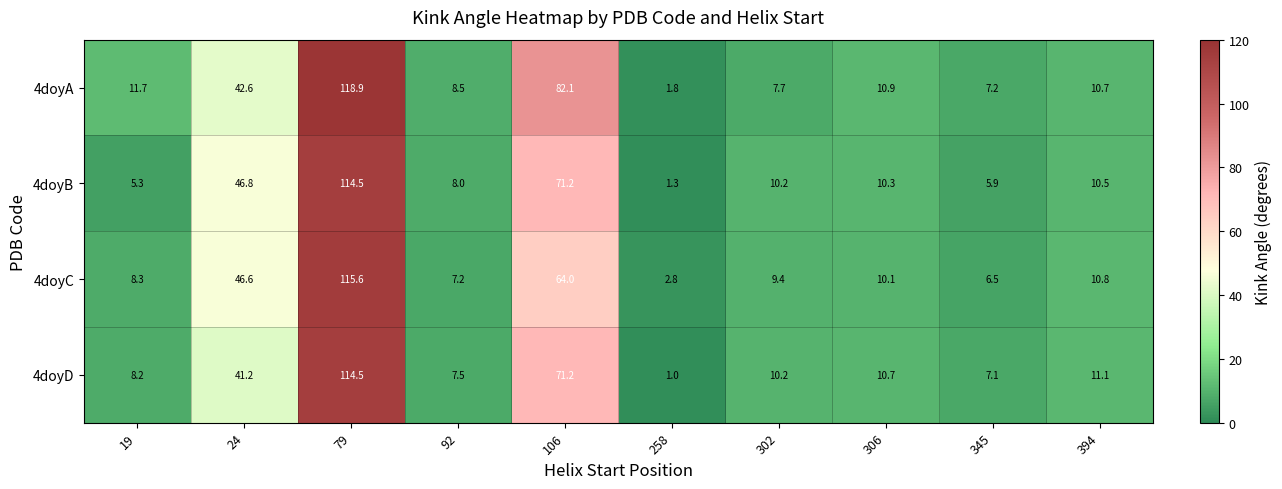

Which series has the largest range (max minus min)?

4doyA